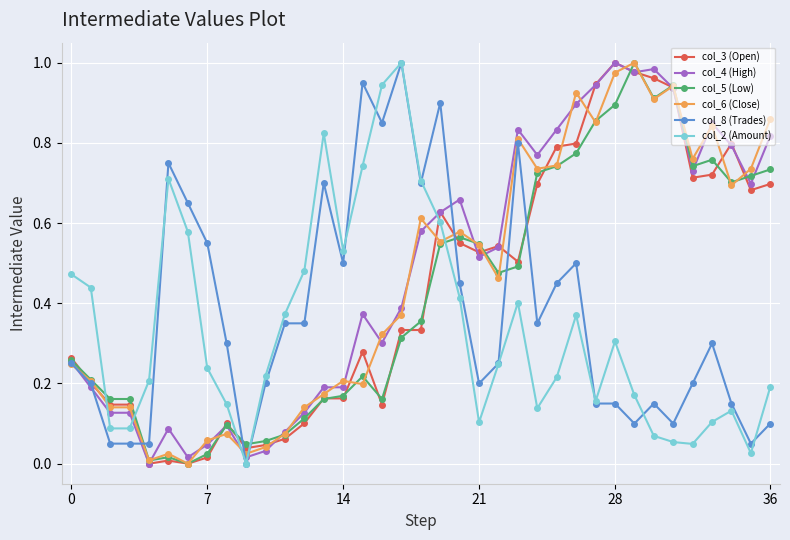

How many data points in col_2 (Amount) are above 0?

36